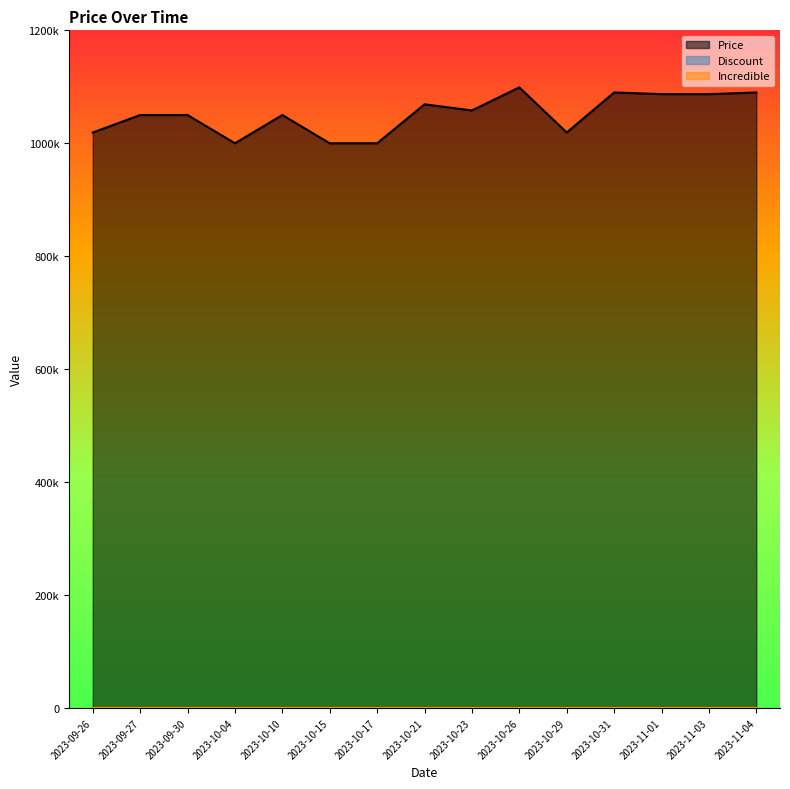

How many lines are shown in the chart?

3